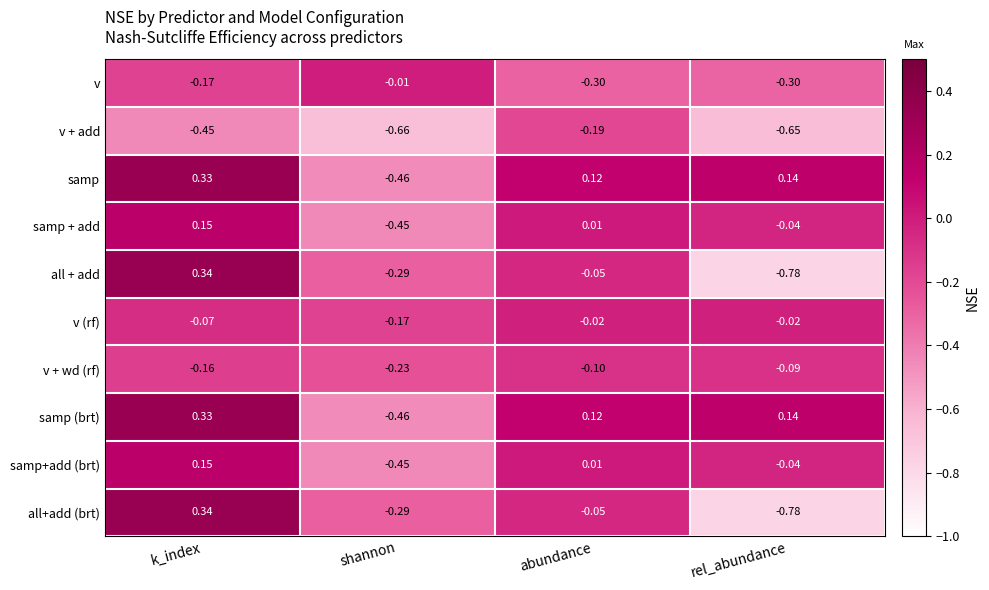

Which category has the highest value in the v series?

shannon